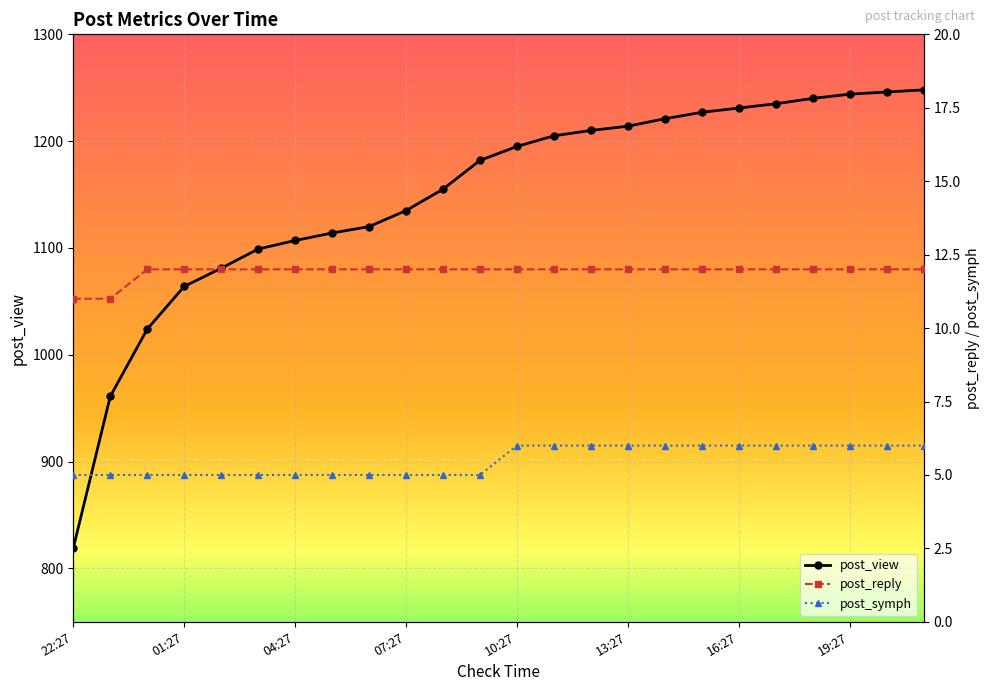

Reading left to right, transcribe all the data shown in this chart.

post_view: 819	961	1024	1064	1081	1099	1107	1114	1120	1135	1155	1182	1195	1205	1210	1214	1221	1227	1231	1235	1240	1244	1246	1248
post_reply: 11	11	12	12	12	12	12	12	12	12	12	12	12	12	12	12	12	12	12	12	12	12	12	12
post_symph: 5	5	5	5	5	5	5	5	5	5	5	5	6	6	6	6	6	6	6	6	6	6	6	6